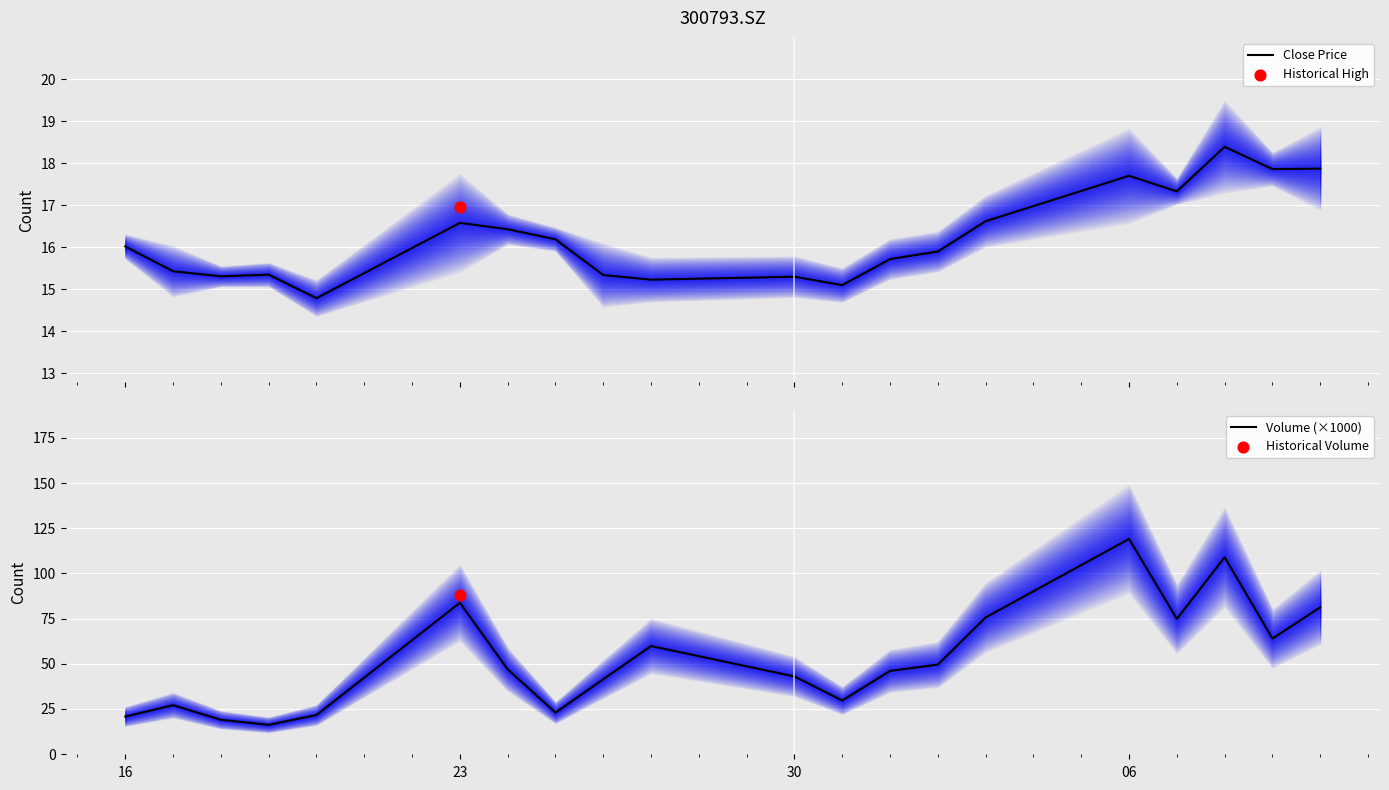

Which series has the widest spread of Y values?

Volume (×1000)